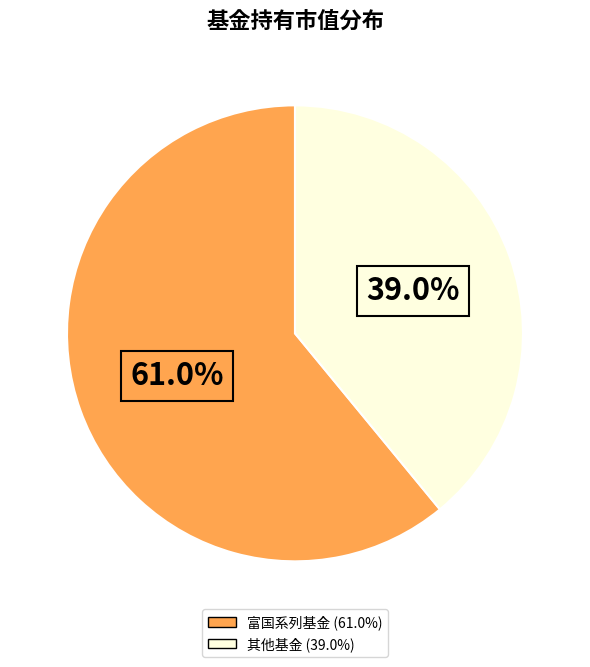

To the nearest percent, what is the average slice percentage?

50%